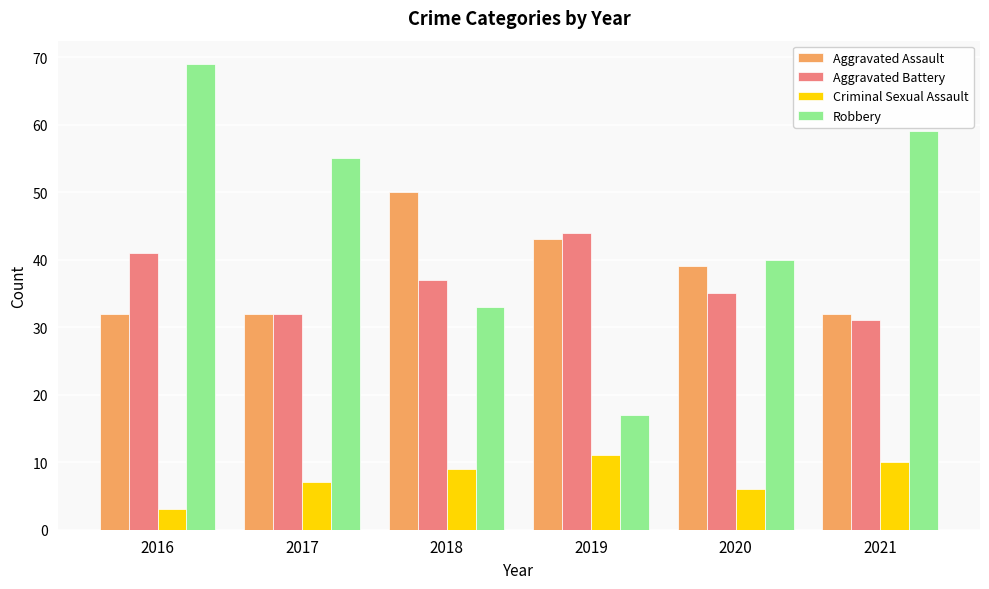

Is the value of Aggravated Battery at 2019 greater than the value of Criminal Sexual Assault at 2020?

Yes